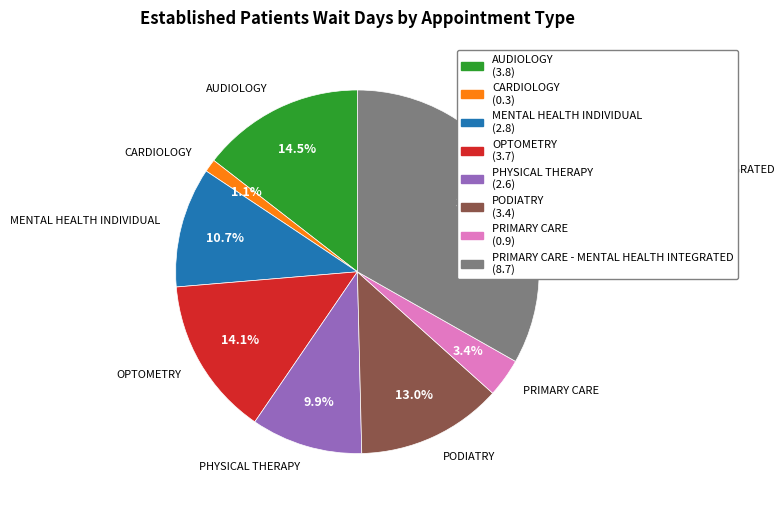

To the nearest percent, what percentage of the pie is CARDIOLOGY?

1%